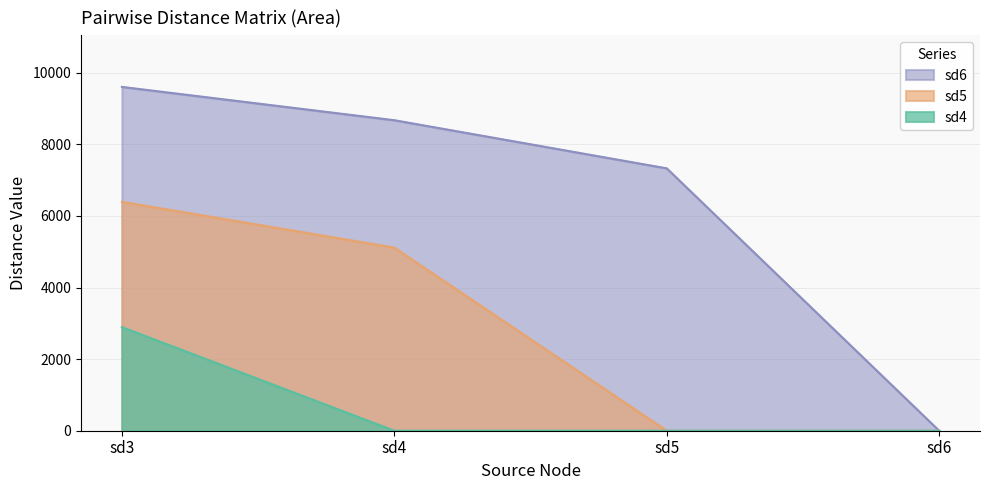

True or false: sd4 has more than 1 points higher than both neighbors.

False